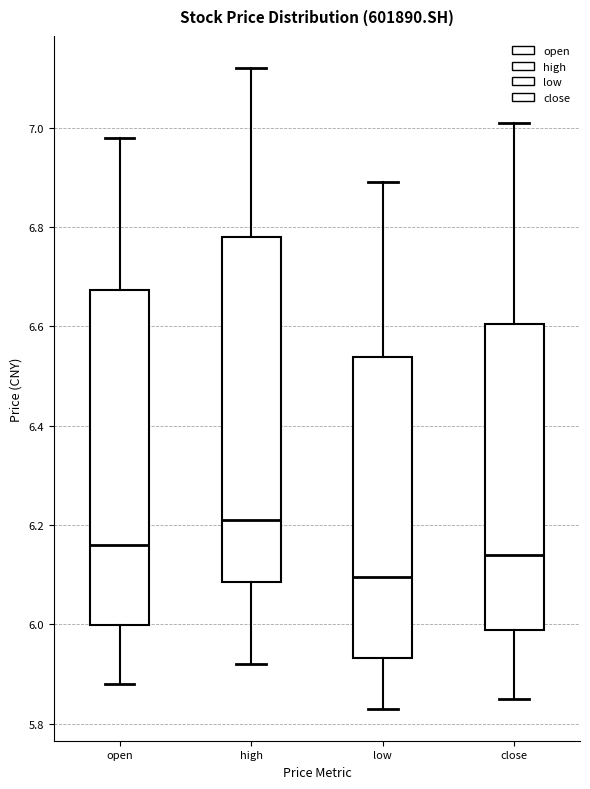

Which box's median line is the lowest?

low